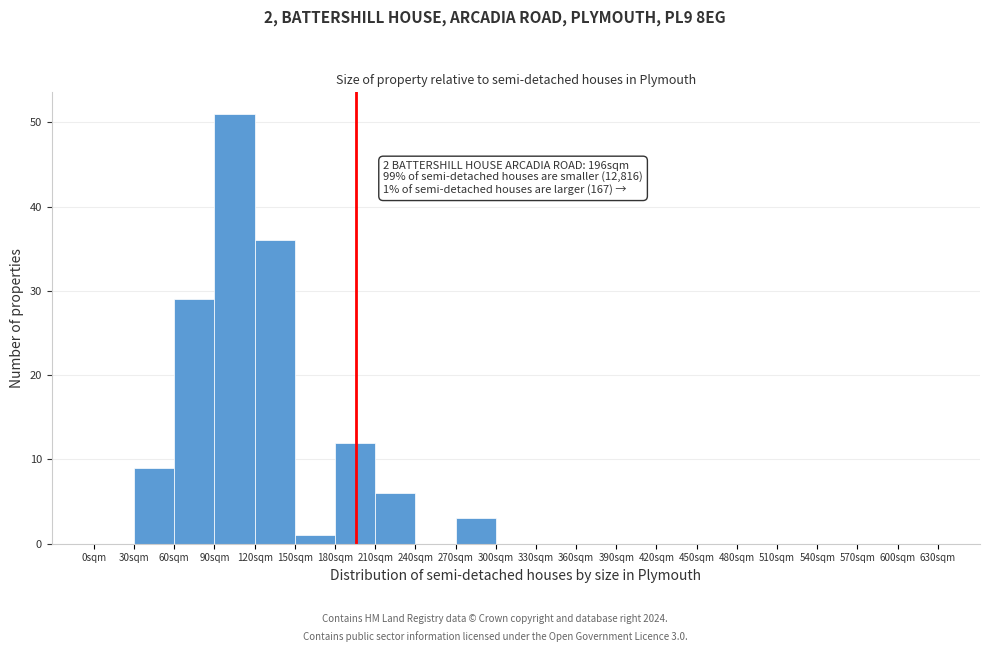

Over which range of the x-axis is the bar tallest?

90 to 120